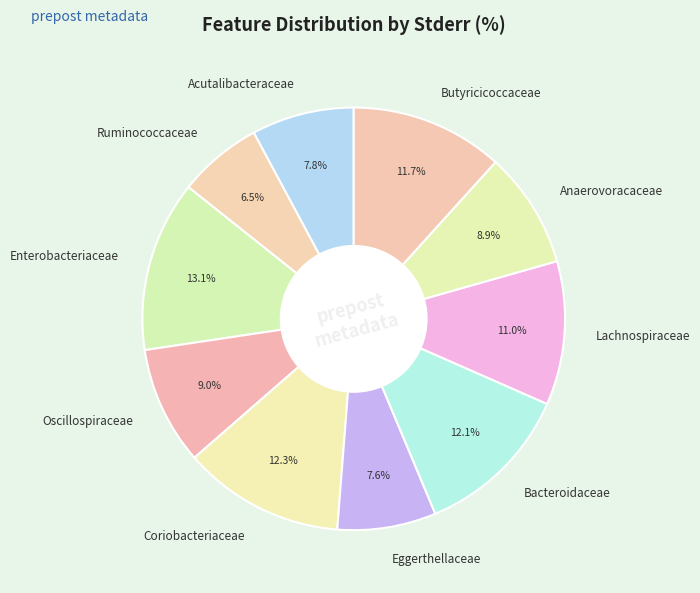

Is the sum of Oscillospiraceae and Anaerovoracaceae greater than half?

No